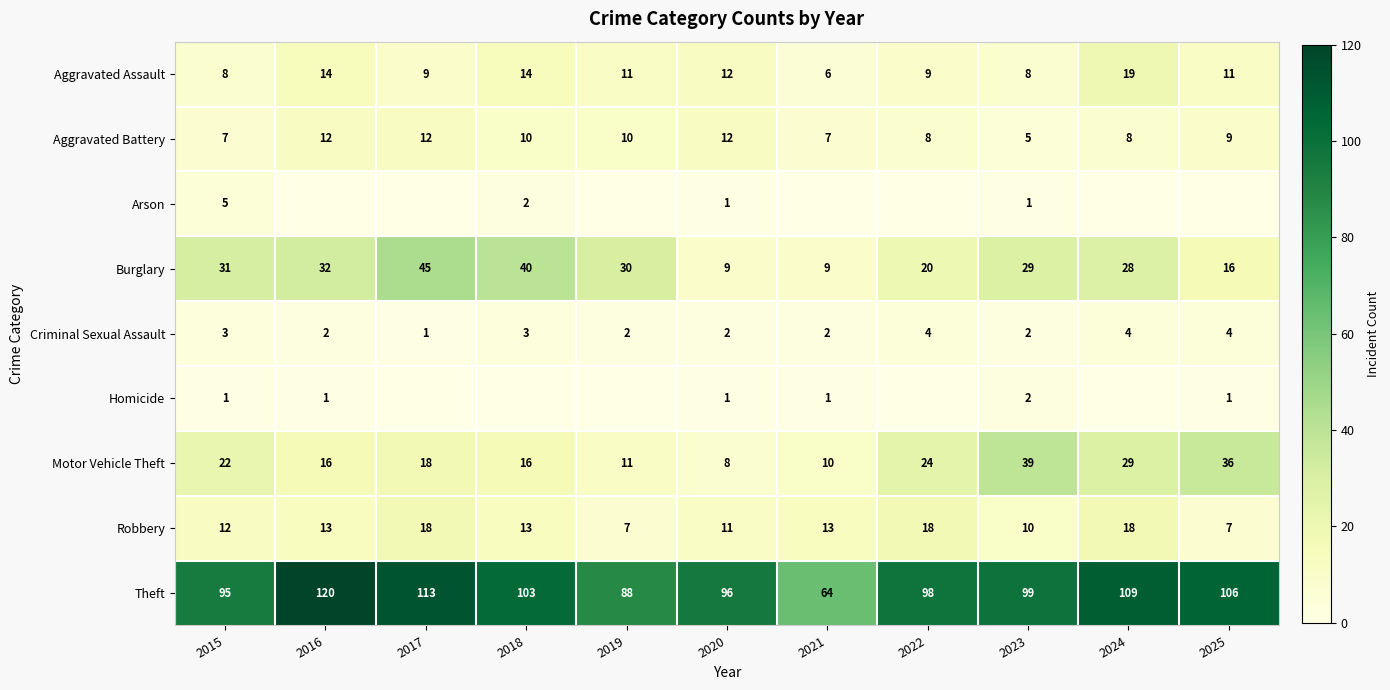

Which label corresponds to the smallest value in the chart?

2016